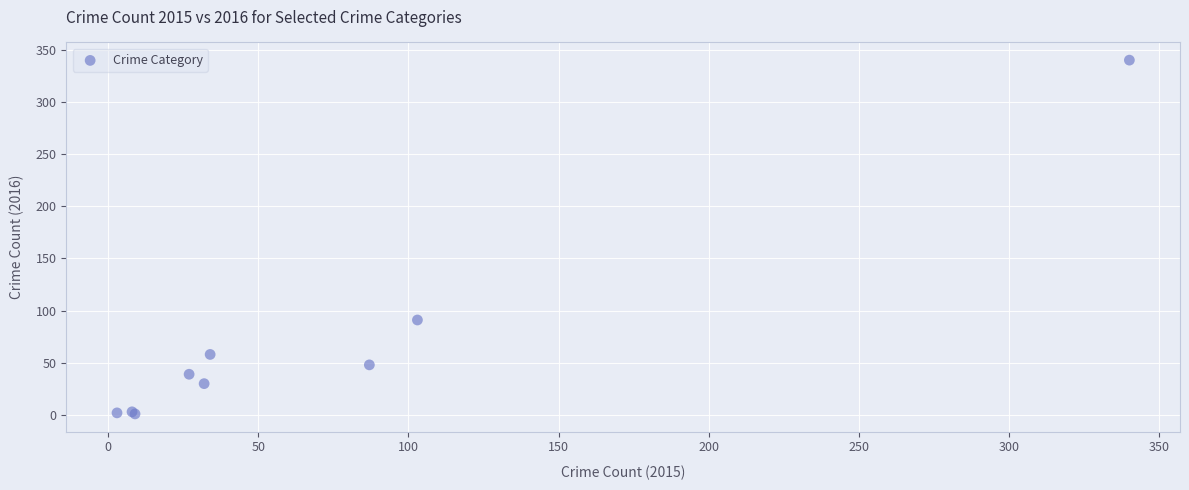

What Y value in the scatter plot is closest to 170?

91